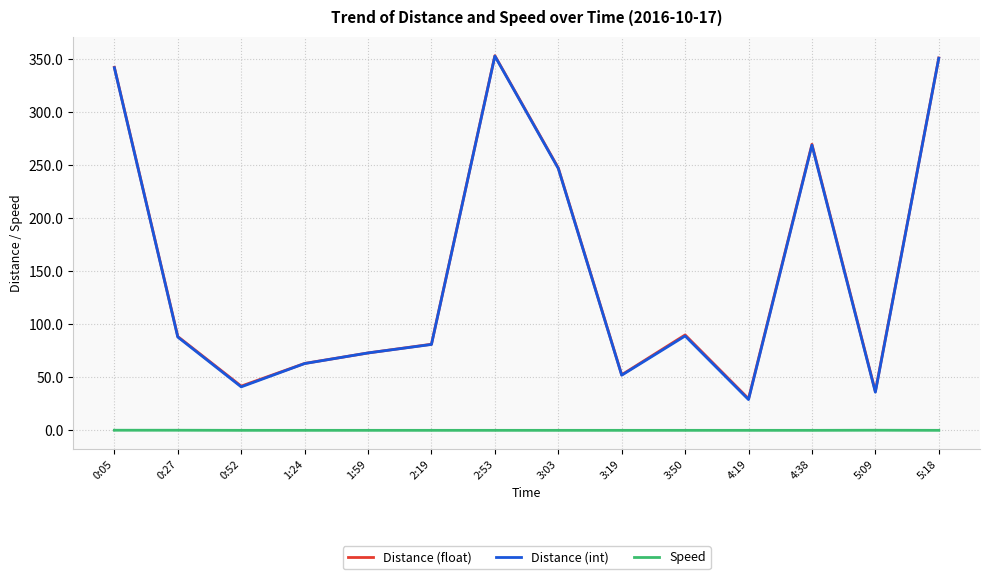

The value of Distance (float) at 2:19 is 48.4. True or false?

False